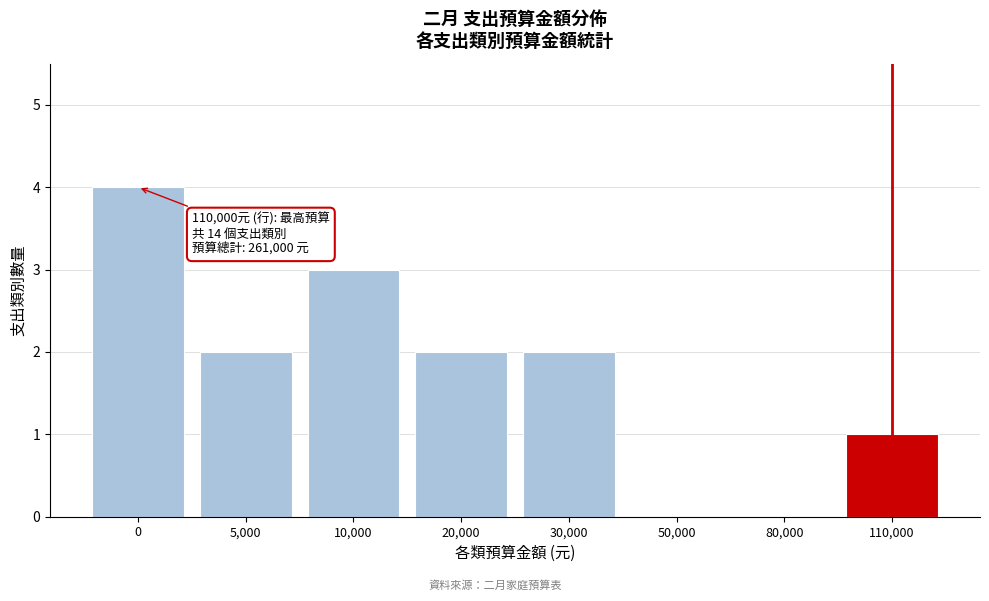

Reading right to left, extract all data points from this chart.

110,000=1	80,000=0	50,000=0	30,000=2	20,000=2	10,000=3	5,000=2	0=4